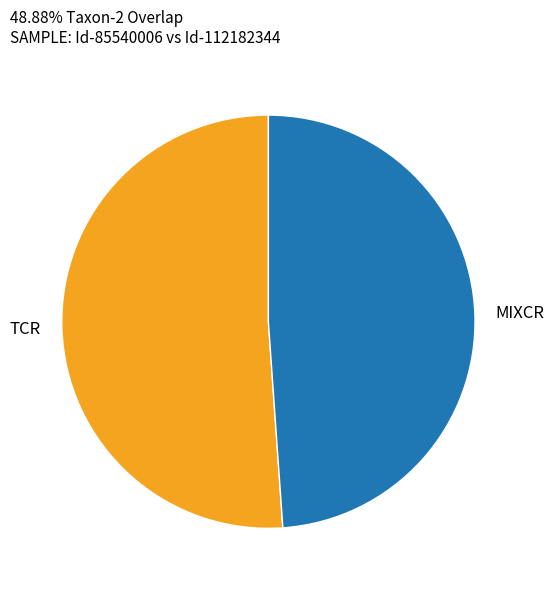

Do TCR and MIXCR together represent more than half of the pie?

Yes